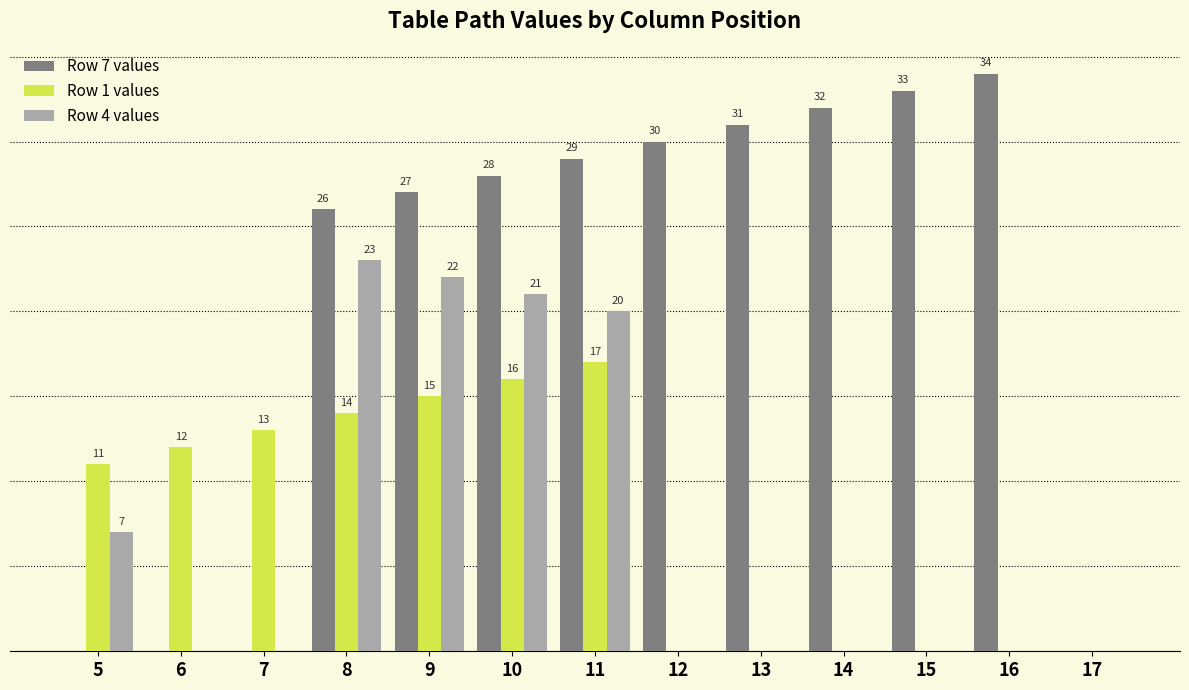

Which series has the largest total across all categories?

Row 7 values